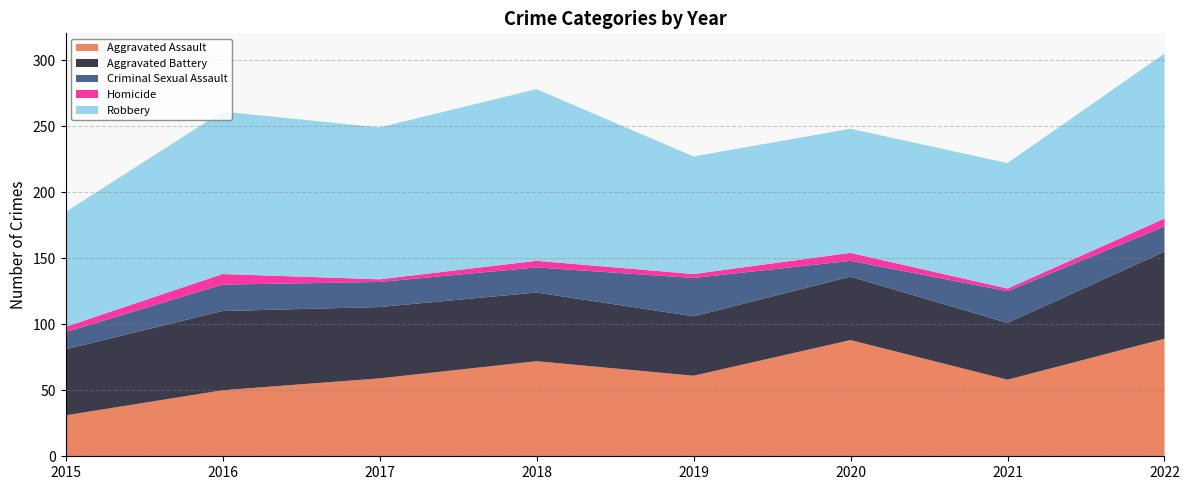

Reading left to right, list all the values displayed in this chart.

Aggravated Assault: 2015=31	2016=50	2017=59	2018=72	2019=61	2020=88	2021=58	2022=89
Aggravated Battery: 2015=50	2016=60	2017=54	2018=52	2019=45	2020=48	2021=43	2022=66
Criminal Sexual Assault: 2015=13	2016=20	2017=19	2018=19	2019=29	2020=12	2021=24	2022=19
Homicide: 2015=4	2016=8	2017=2	2018=5	2019=3	2020=6	2021=2	2022=6
Robbery: 2015=87	2016=123	2017=115	2018=130	2019=89	2020=94	2021=95	2022=125